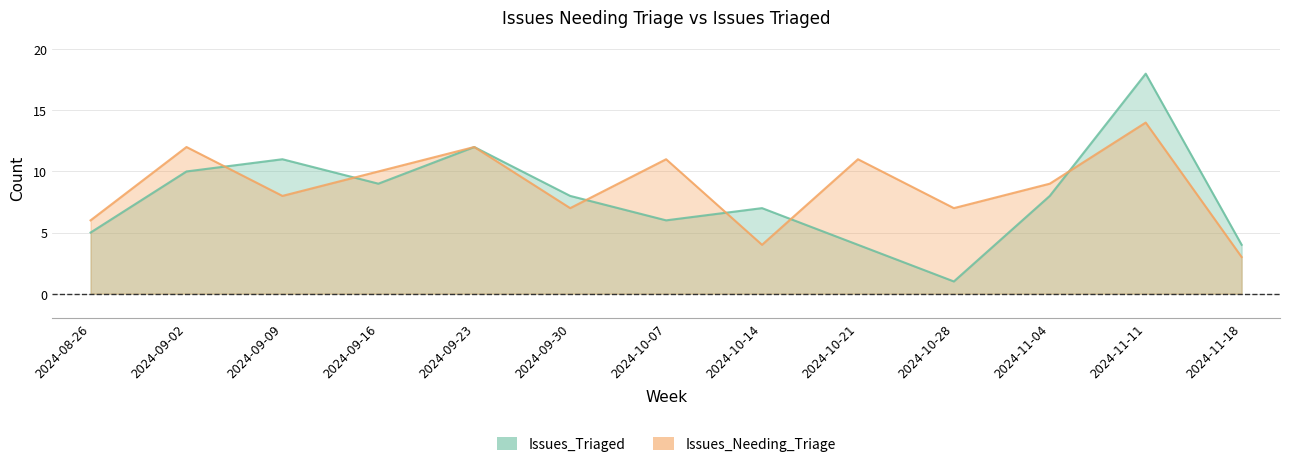

What is the label of the 12th point from the left?

2024-11-11